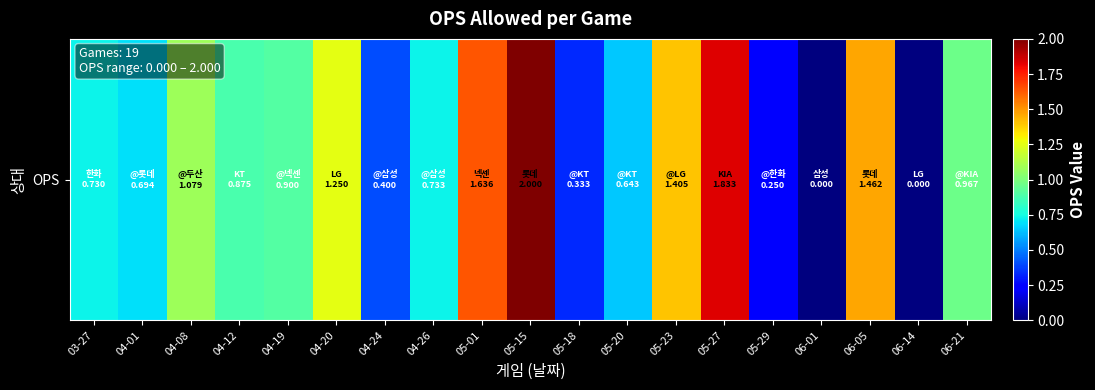

What is the change in value from 05-15 to 05-18?

-1.7